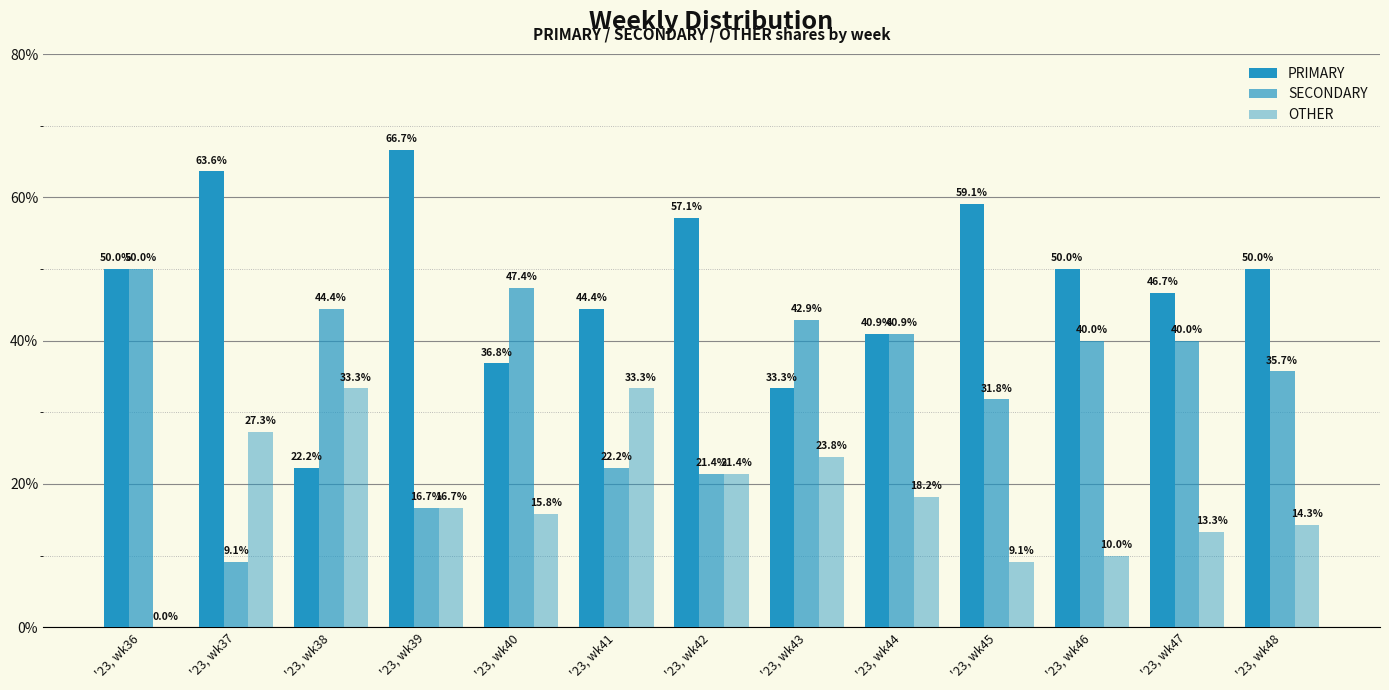

The SECONDARY series shows 16.7 at '23, wk39. True or false?

True